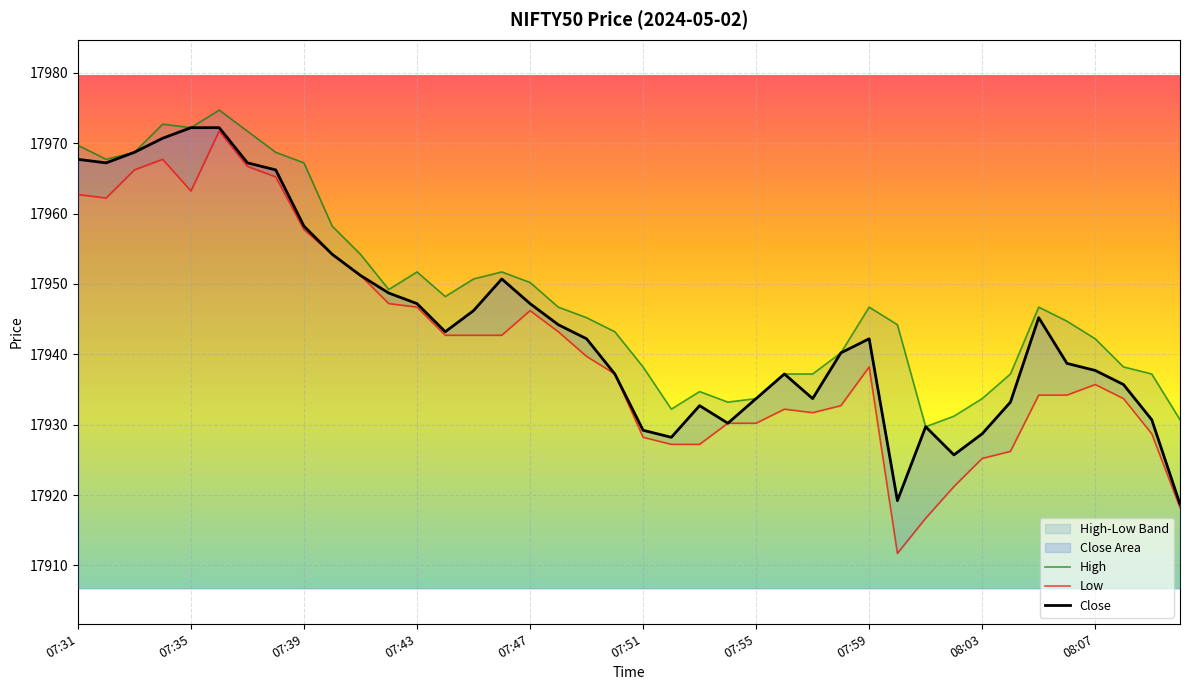

What is the value of the High point at the 33rd from the left?

17933.7